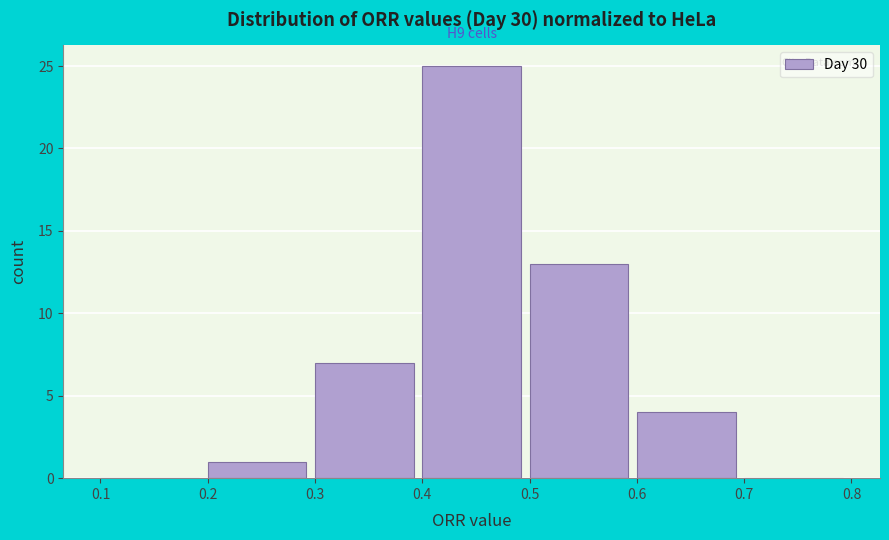

Over which range of the x-axis is the bar tallest?

0.4 to 0.5